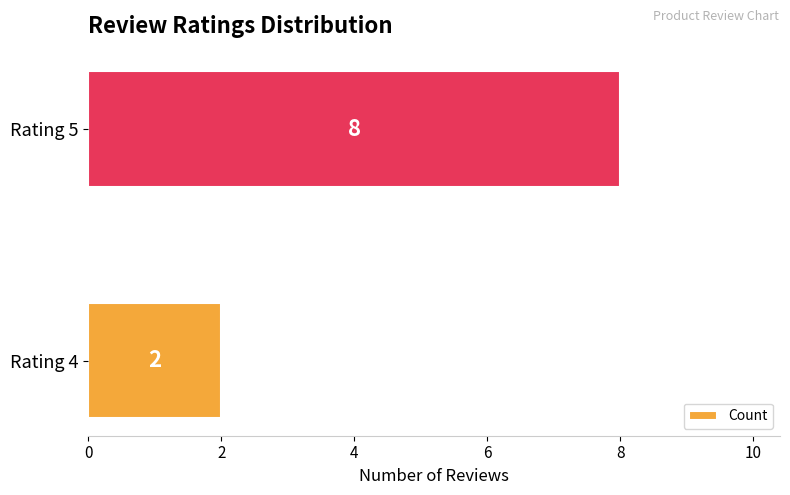

Is it true that the value at Rating 5 is 11?

False